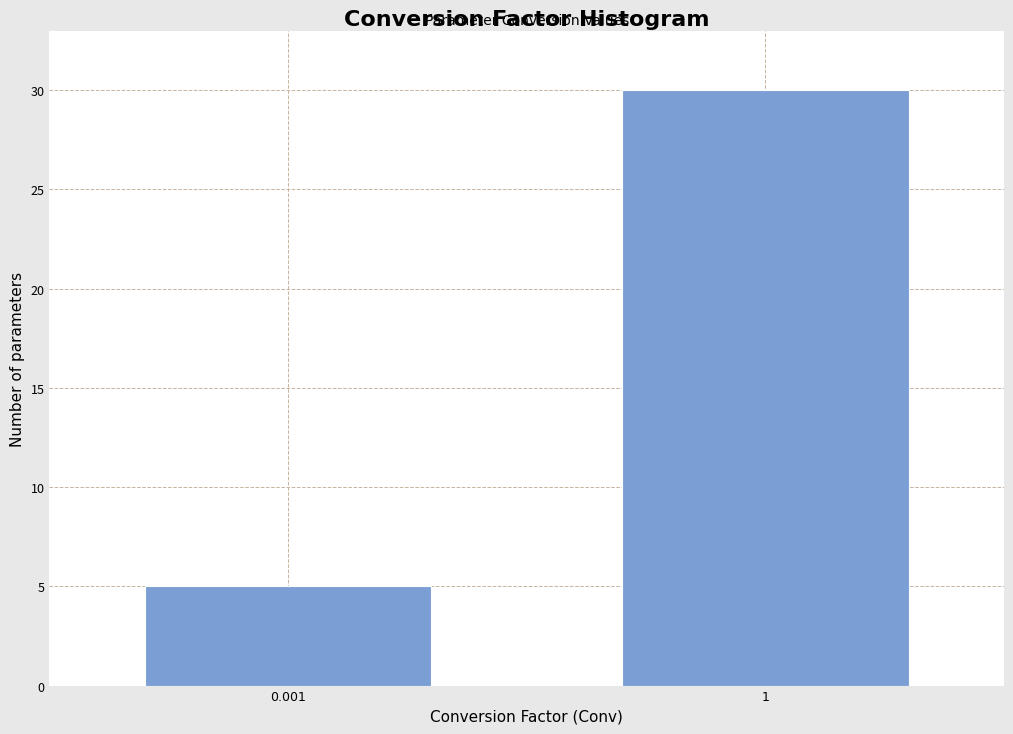

Reading left to right, what are all the values shown in this chart?

5	30